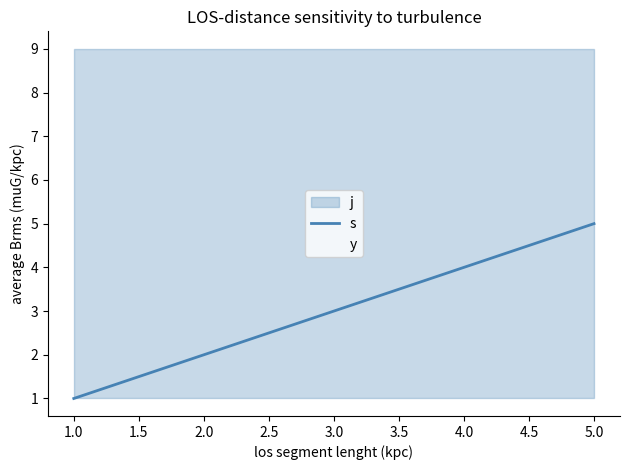

Which has a higher value, 4.0 or 3.0?

4.0